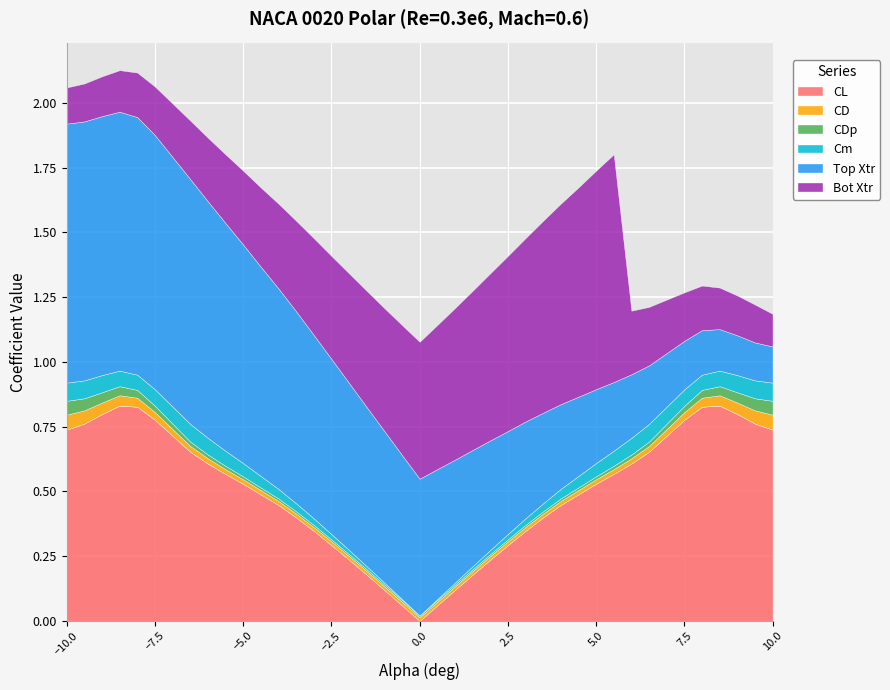

What are all the series names shown in the legend?

CL, CD, CDp, Cm, Top Xtr, Bot Xtr